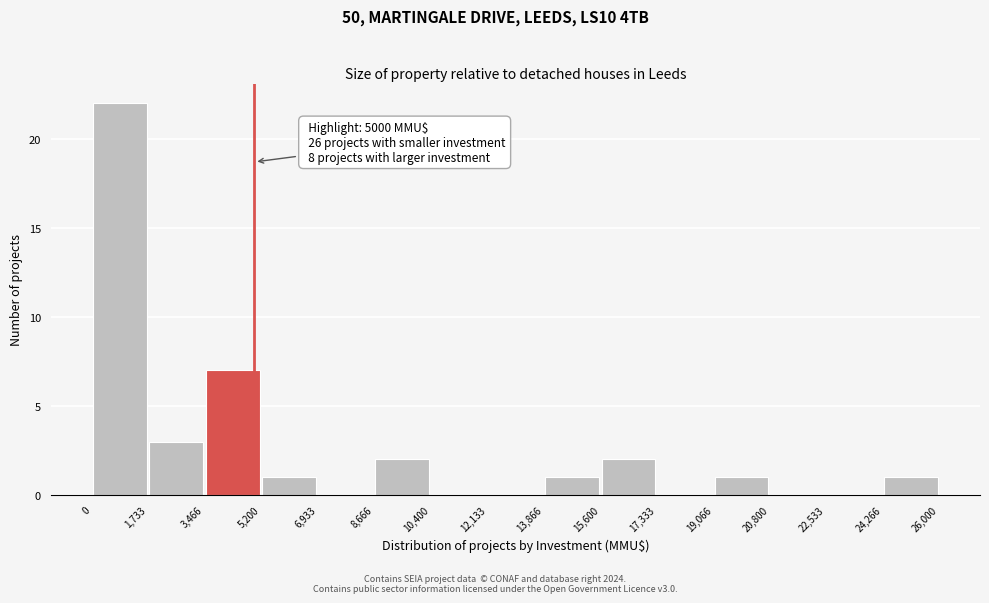

Over which range of the x-axis is the bar tallest?

0 to 1,733